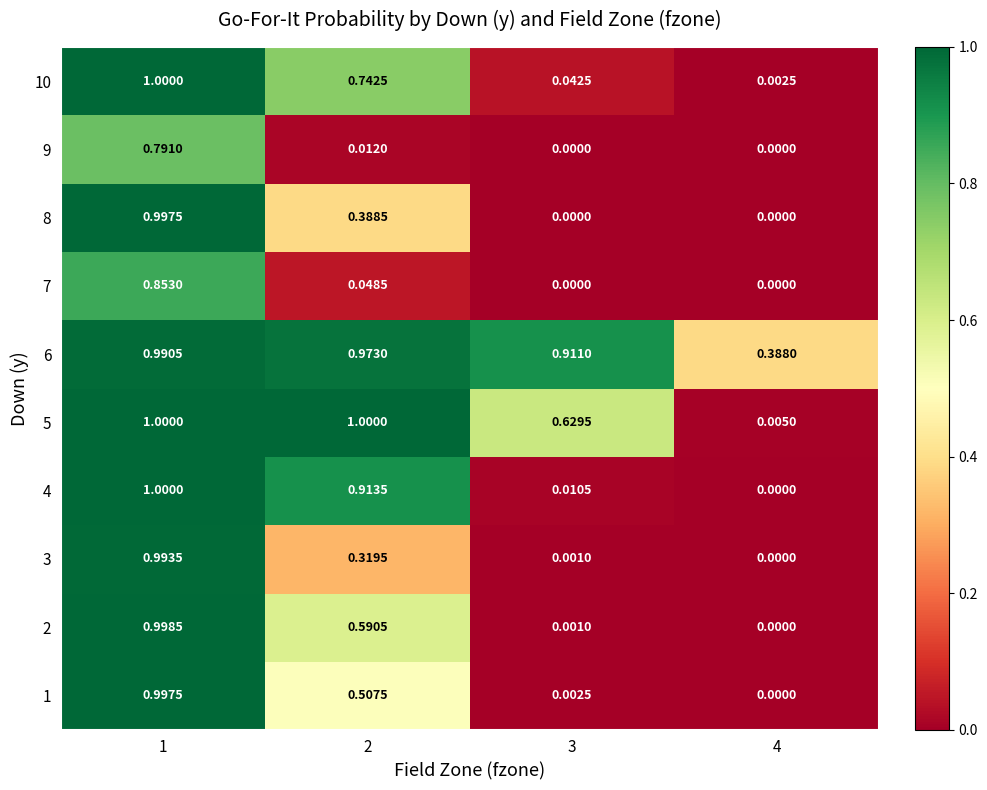

Is the value of 6 at 2 greater than the value of 10 at 2?

Yes